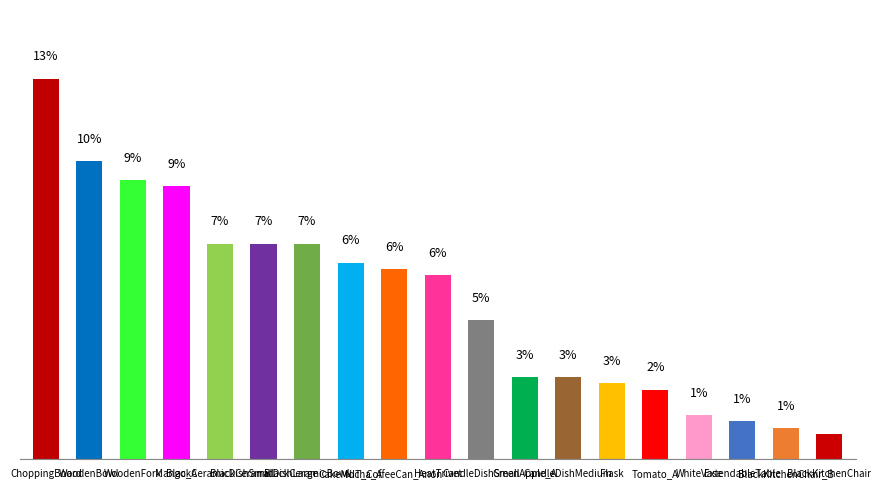

Does the chart contain any negative values?

No